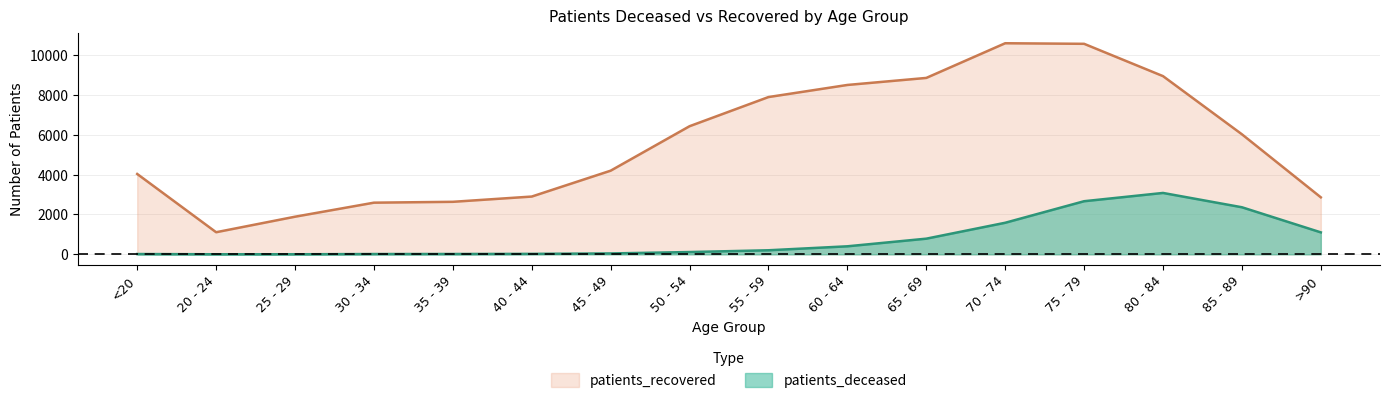

How many lines are shown in the chart?

2